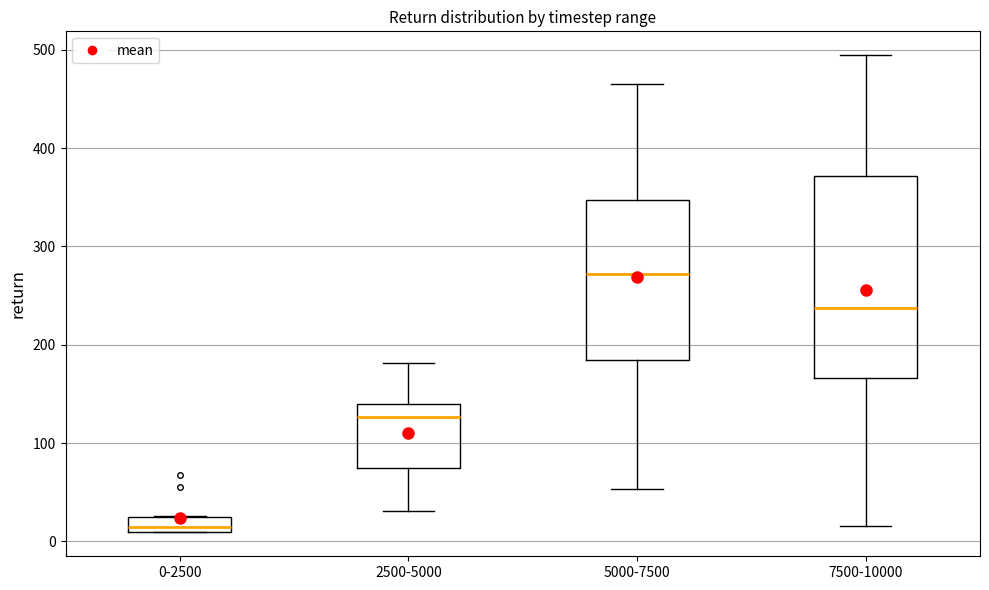

Where is the lower edge of the box for 5000-7500 on the y-axis? The values are not printed on the chart, so give them approximately, as read against the axis.

180